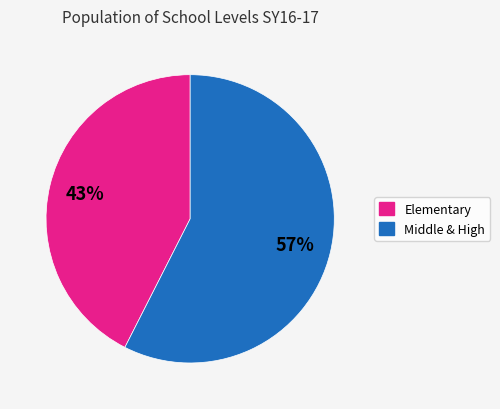

Count the number of slices in the pie.

2